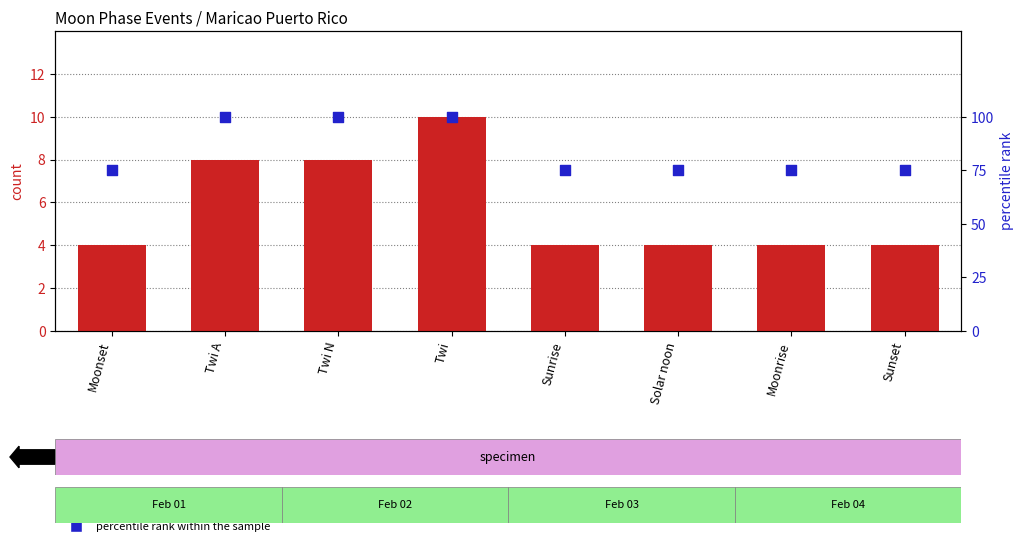

Which series contains the highest Y value?

percentile rank within the sample